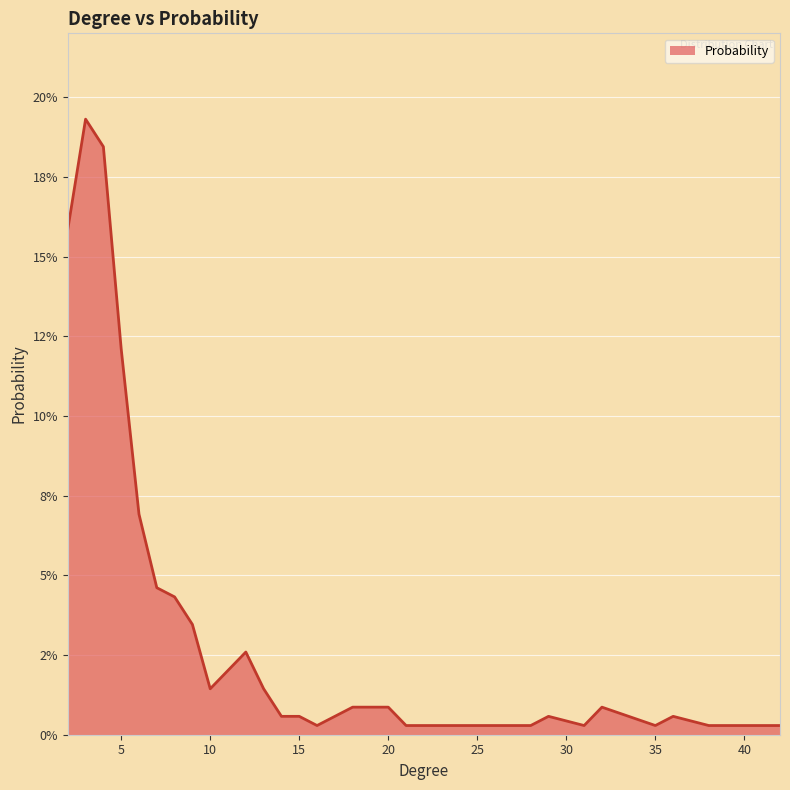

Does the chart display data point markers on the line(s)?

No